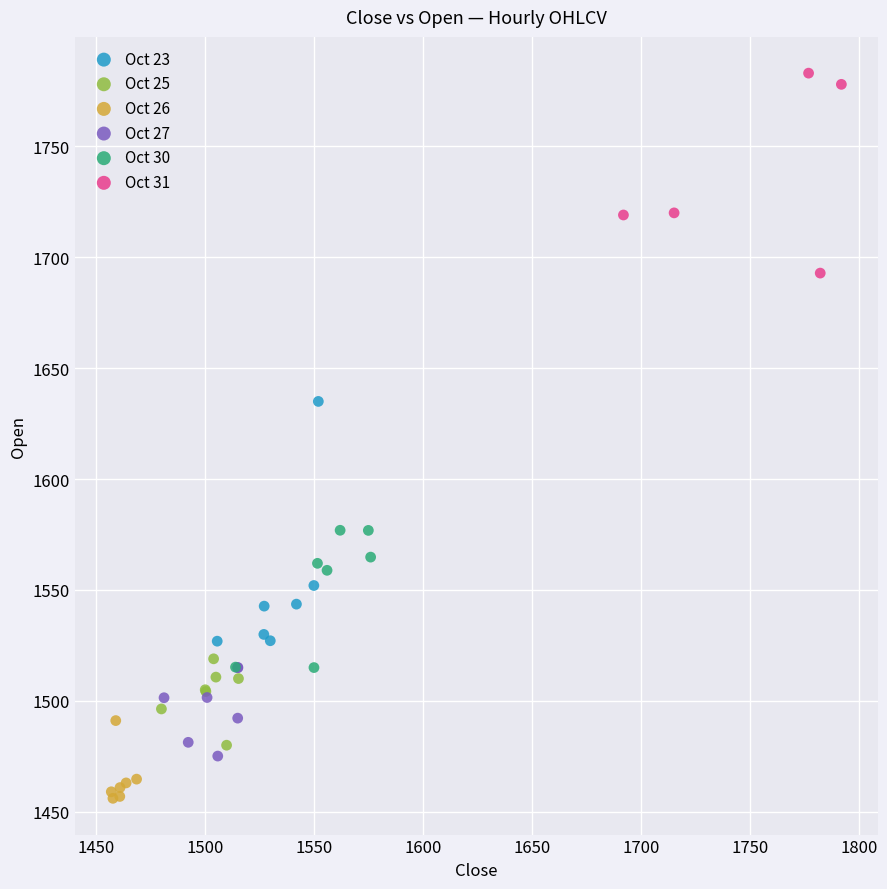

What are all the series names shown in the legend?

Oct 23, Oct 25, Oct 26, Oct 27, Oct 30, Oct 31